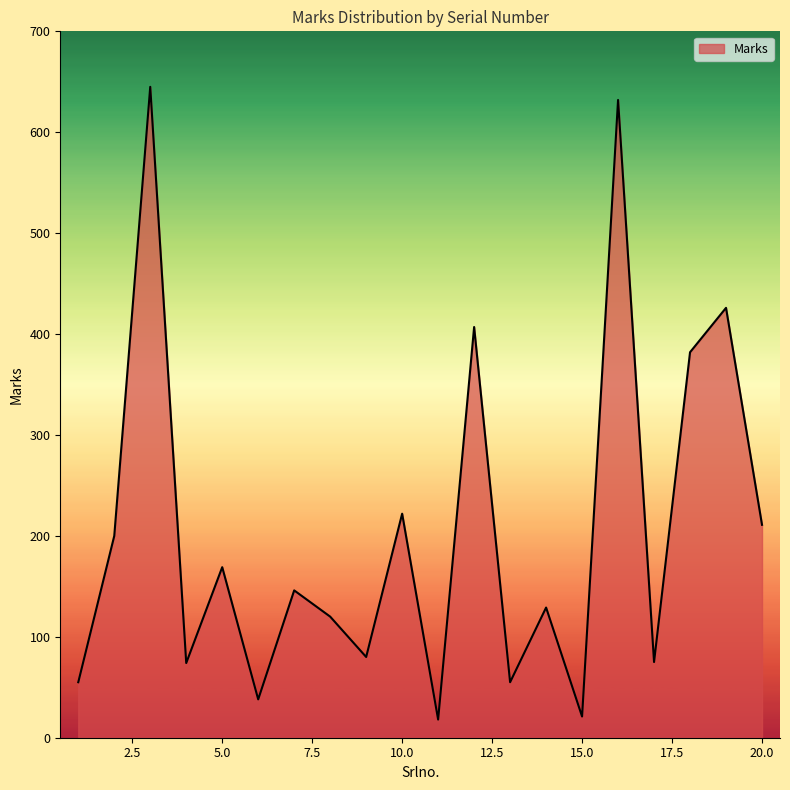

What is the average value?

205